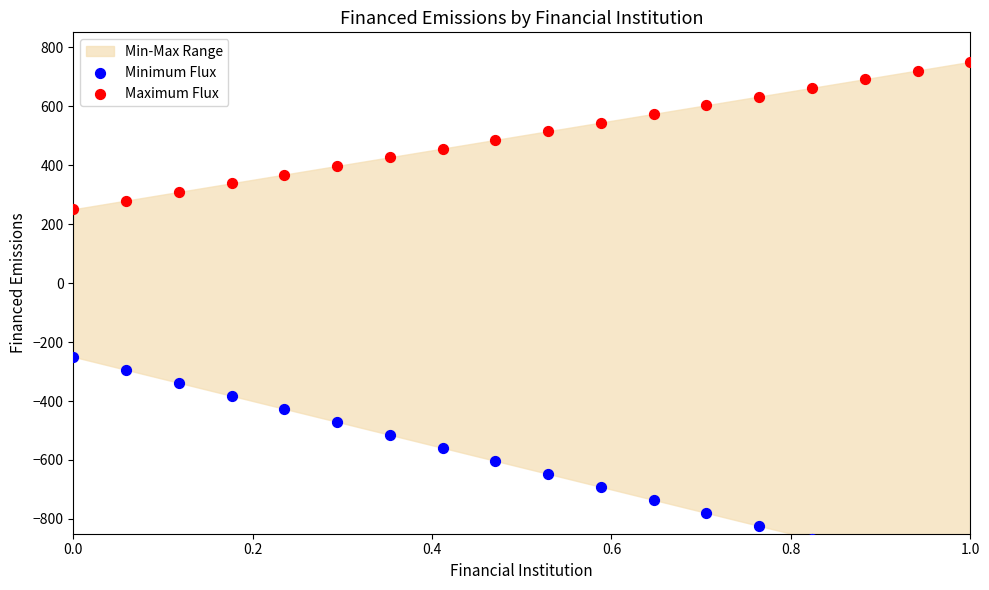

At how many categories does at least one series exceed -371?

18